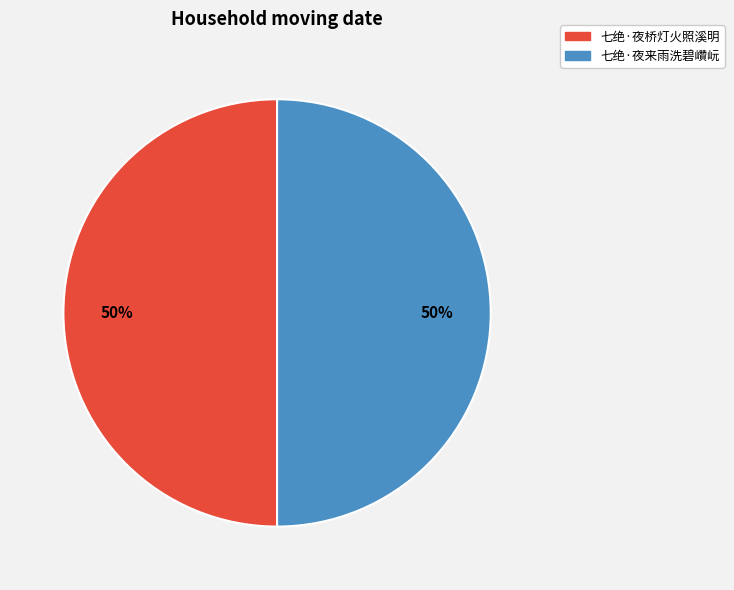

Do 七绝·夜桥灯火照溪明 and 七绝·夜来雨洗碧巑岏 together represent more than half of the pie?

Yes